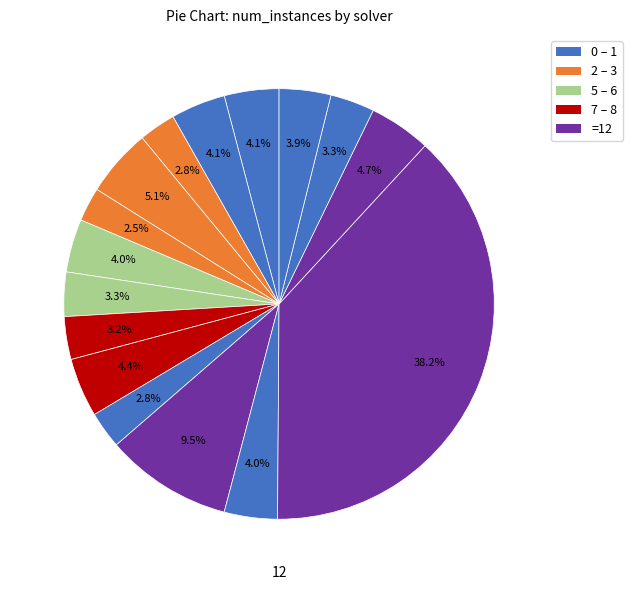

Does any single category account for the majority?

No